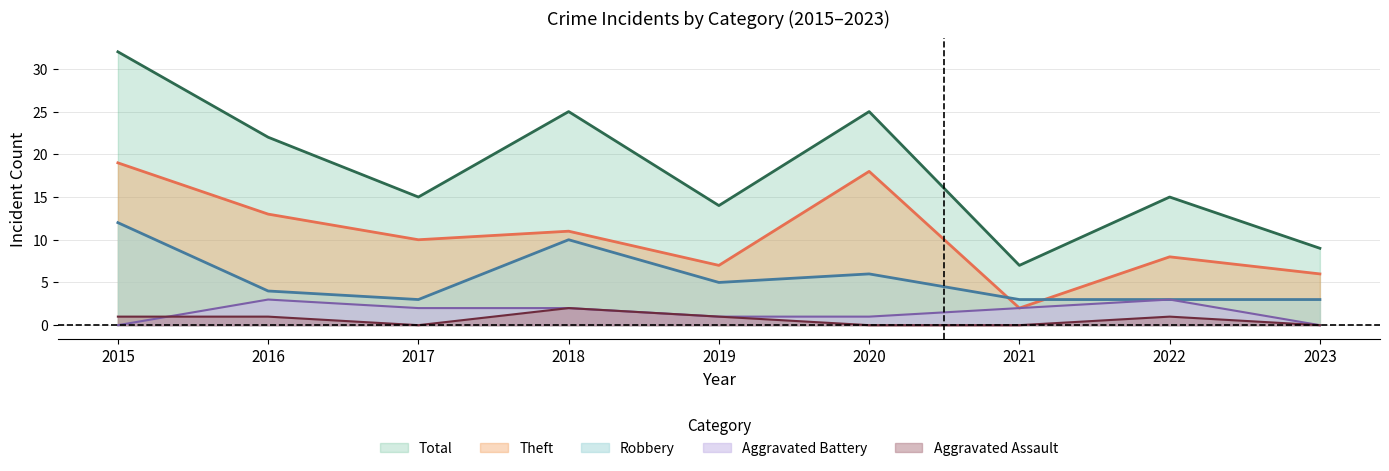

Reading right to left, what are all the values shown in this chart?

Robbery: 2023=3	2022=3	2021=3	2020=6	2019=5	2018=10	2017=3	2016=4	2015=12
Theft: 2023=6	2022=8	2021=2	2020=18	2019=7	2018=11	2017=10	2016=13	2015=19
Total: 2023=9	2022=15	2021=7	2020=25	2019=14	2018=25	2017=15	2016=22	2015=32
Aggravated Assault: 2023=0	2022=1	2021=0	2020=0	2019=1	2018=2	2017=0	2016=1	2015=1
Aggravated Battery: 2023=0	2022=3	2021=2	2020=1	2019=1	2018=2	2017=2	2016=3	2015=0